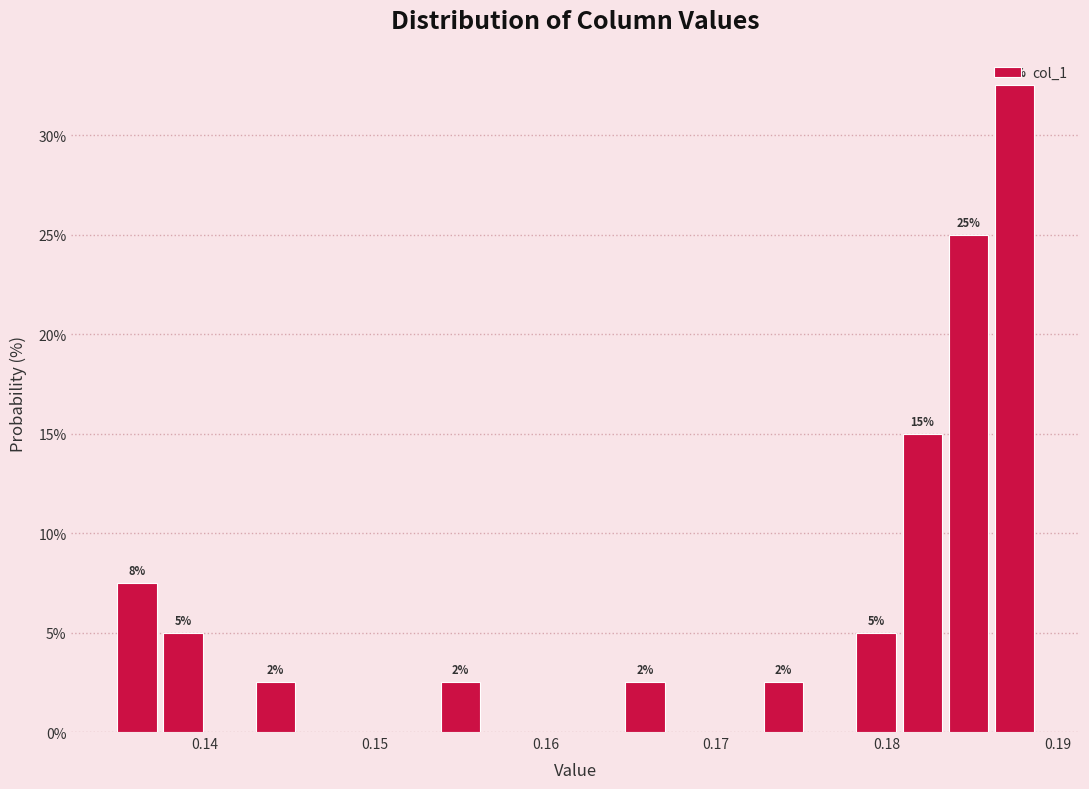

Read against the x-axis, roughly where is the centre of the tallest bar?

0.187